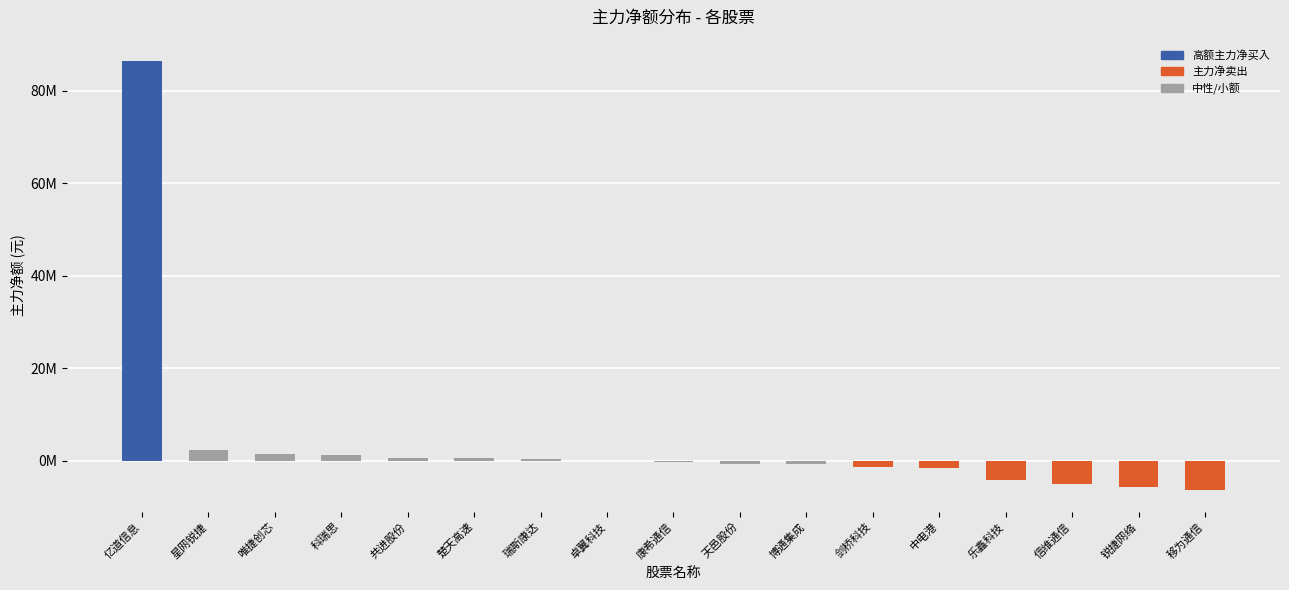

At which label is the value closest to 40015543?

星网锐捷